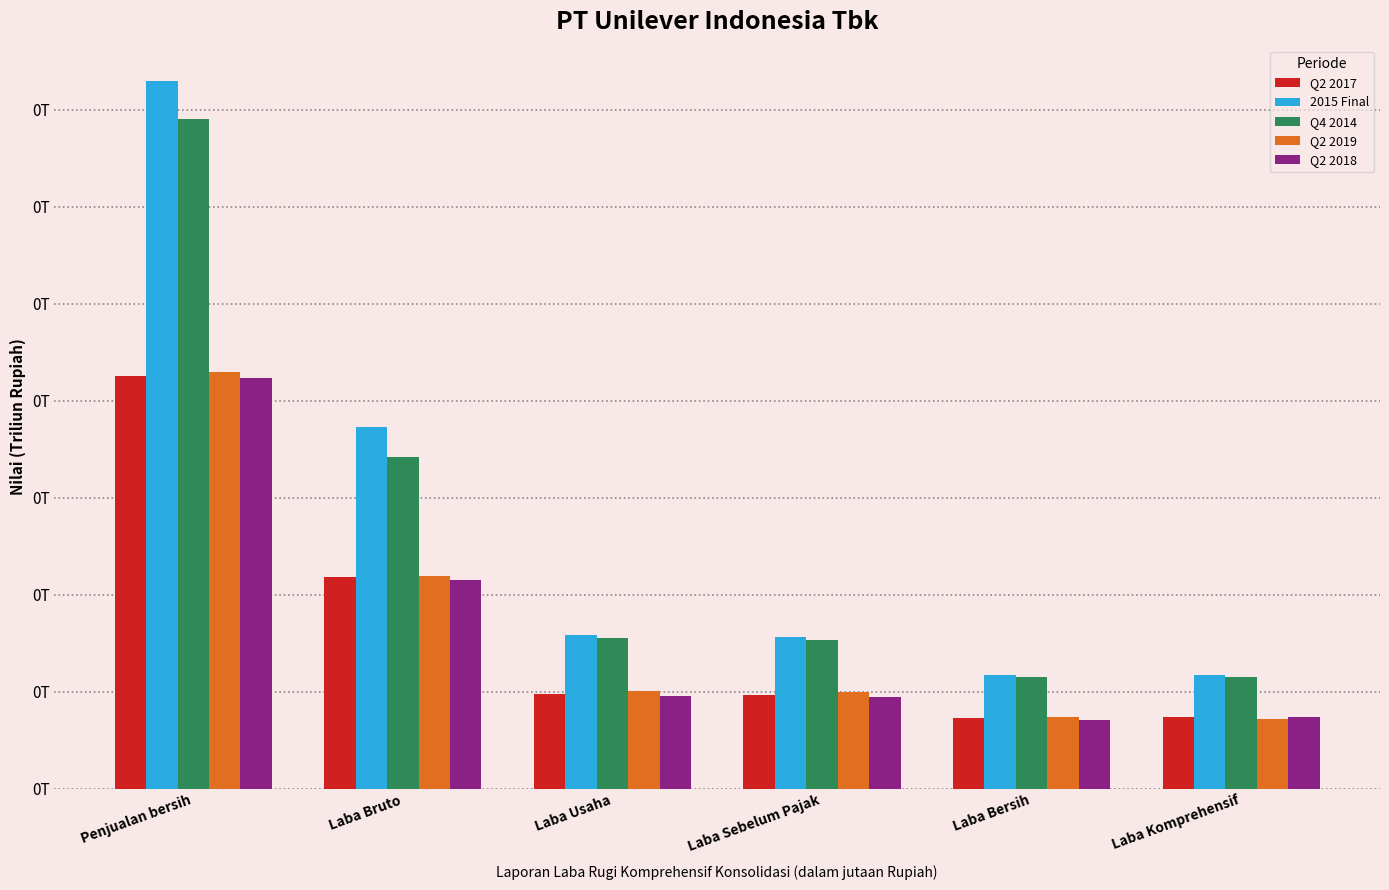

At which label is Q2 2018 closest to 0?

Laba Bersih